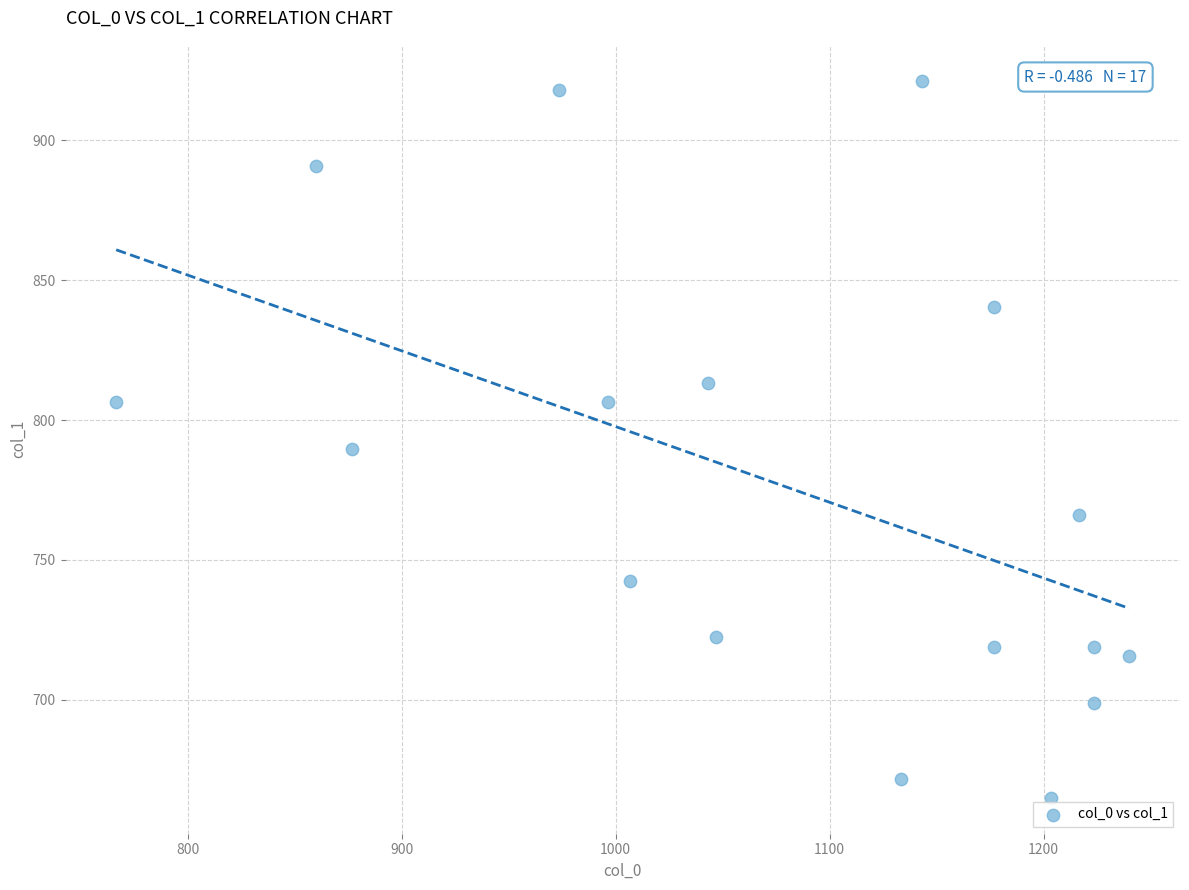

What is the range of Y values (max minus min)?

256.5